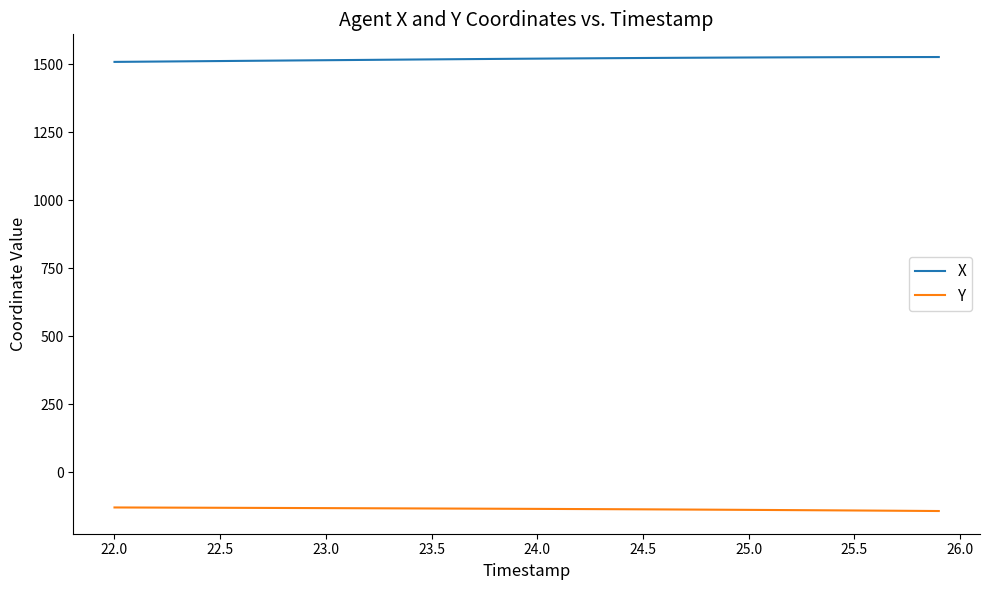

List the series in order of their overall mean, highest first.

X, Y